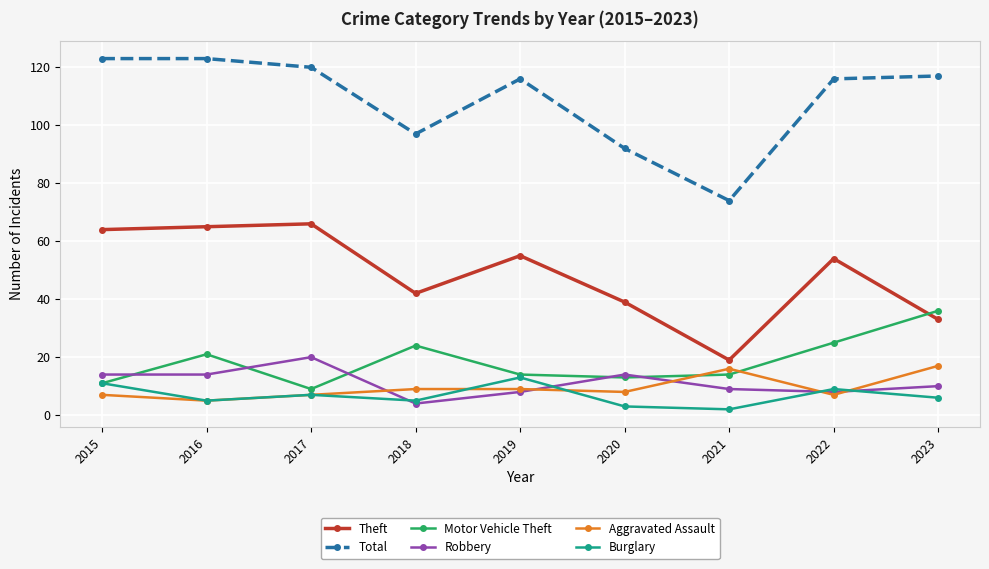

Where is the first local minimum for Motor Vehicle Theft?

2017